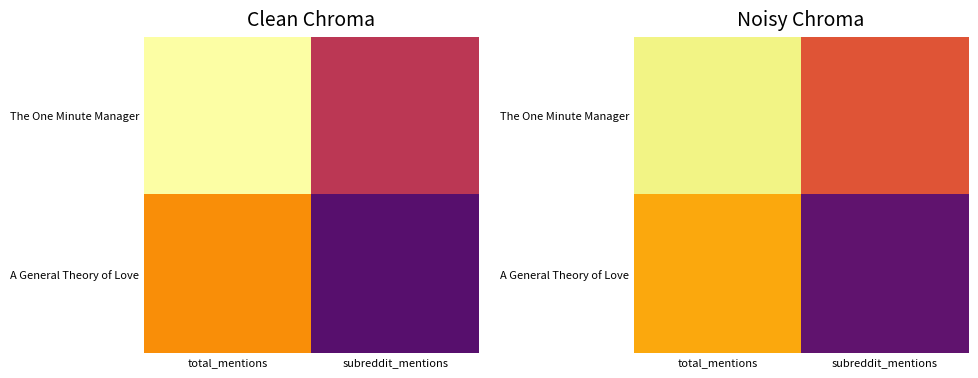

Rank the series by their average value, from lowest to highest.

A General Theory of Love, The One Minute Manager